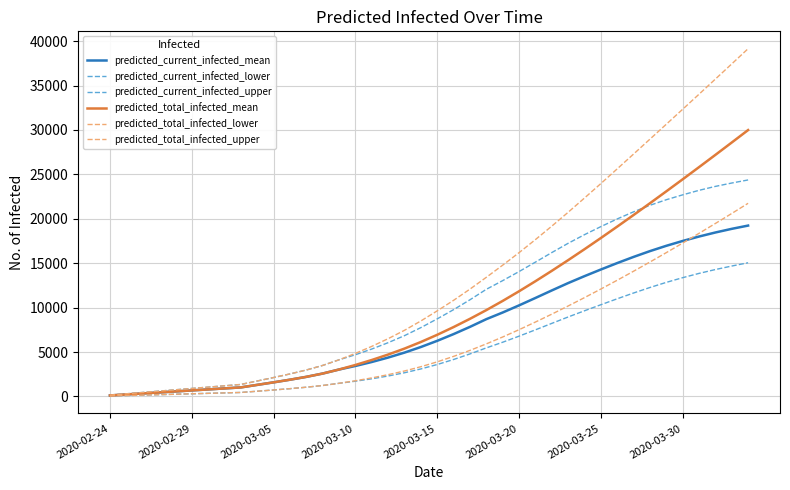

Does the chart display data point markers on the line(s)?

No